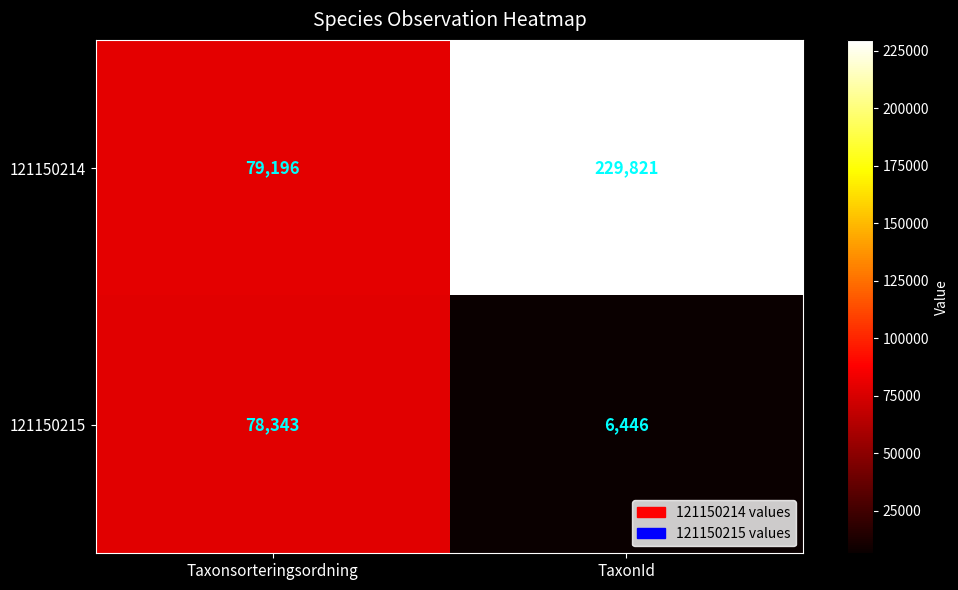

What is the difference between the maximum and minimum values in the 121150214 series?

150625